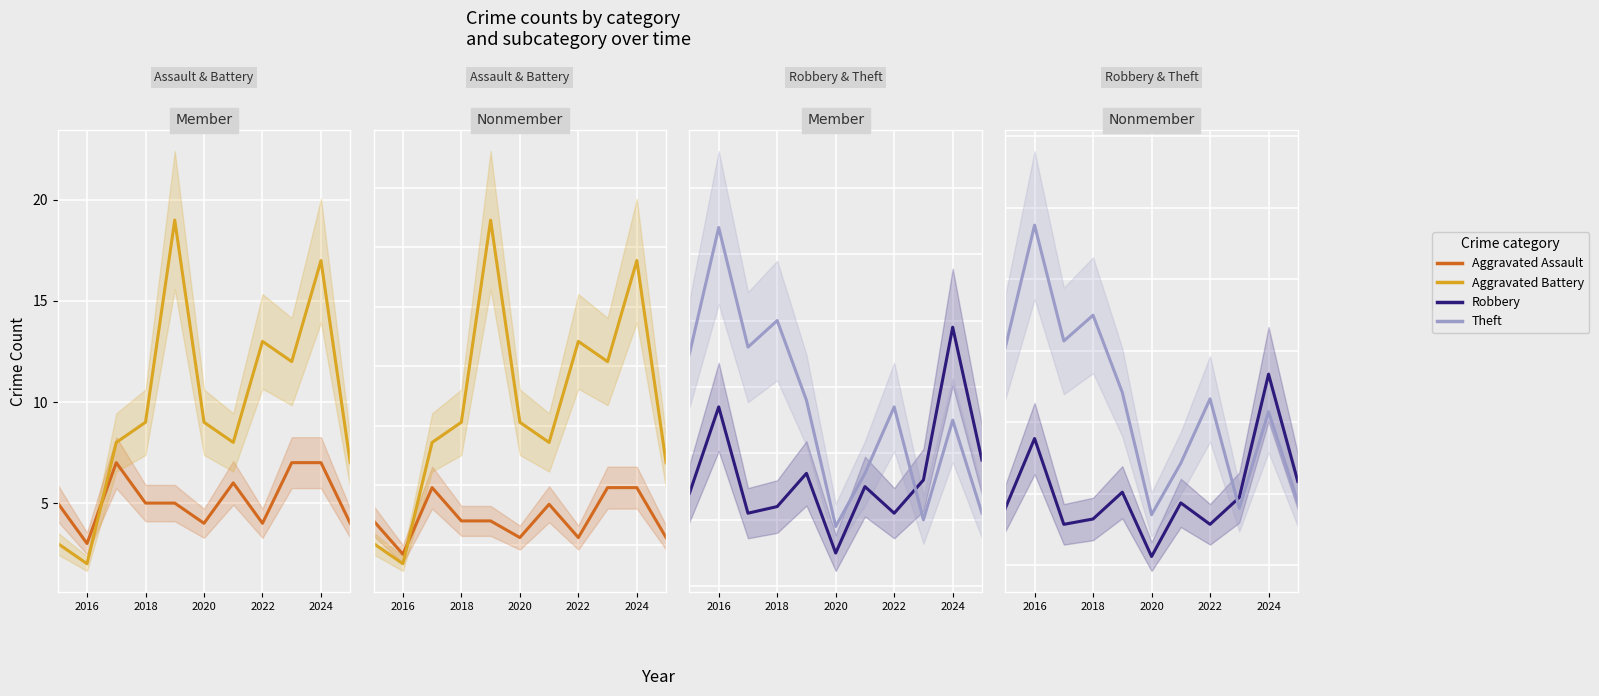

What are all the series names shown in the legend?

Aggravated Assault, Aggravated Battery, Robbery, Theft